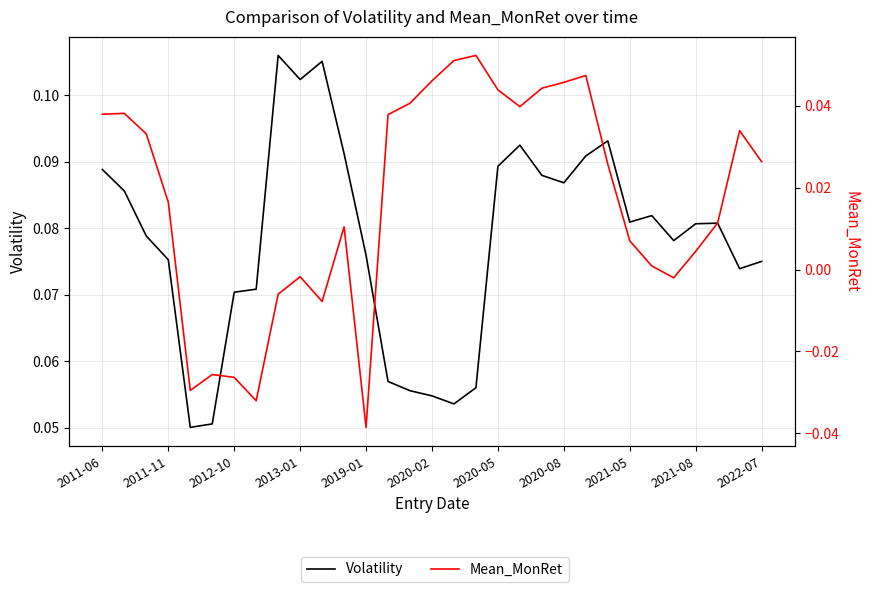

What is the difference between the second highest and minimum values in the Mean_MonRet series?

0.1